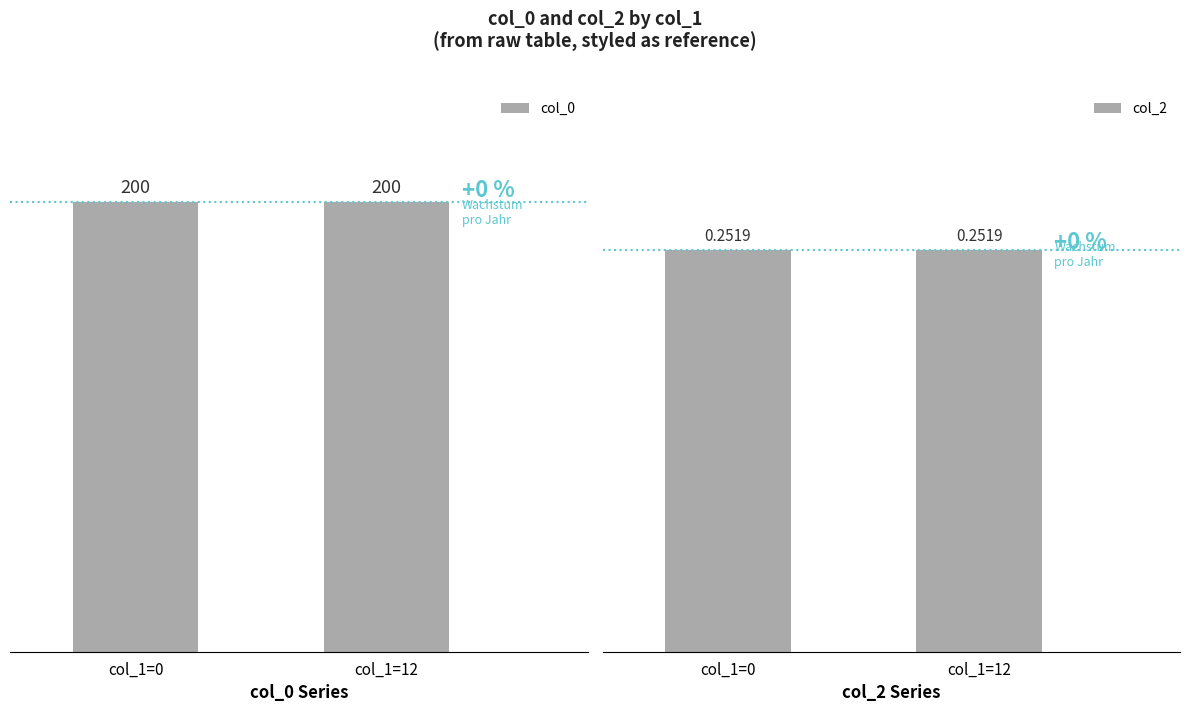

Count the number of data series in this chart.

2